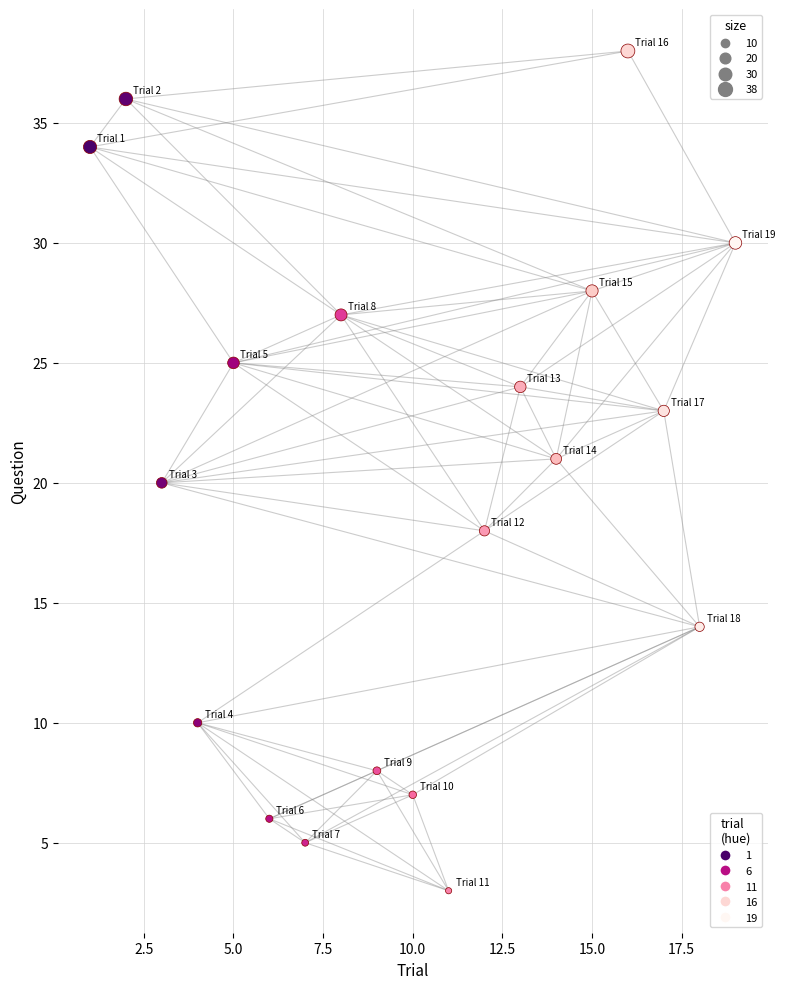

What is the range of Y values (max minus min)?

35